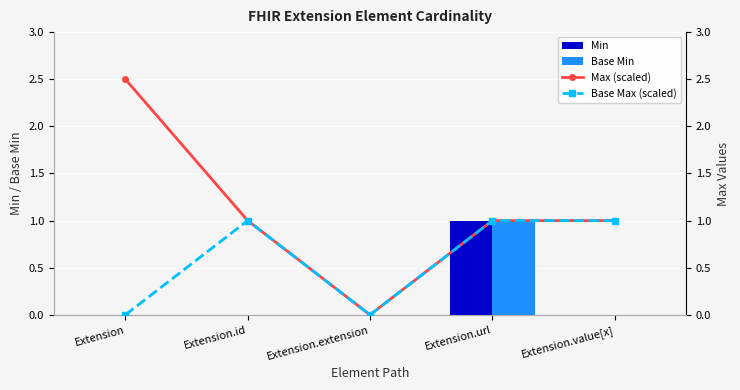

How many distinct data groups are displayed?

4